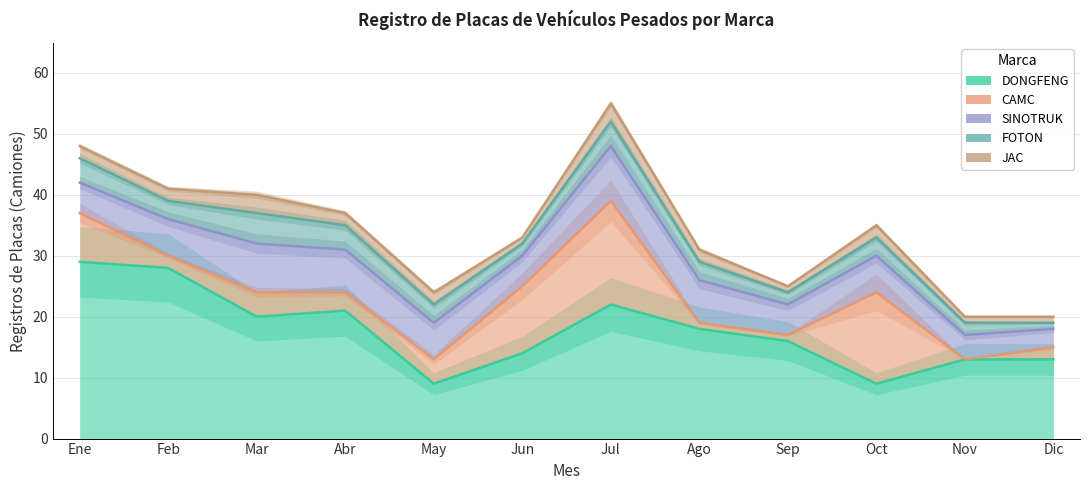

Which series has the largest total across all categories?

DONGFENG